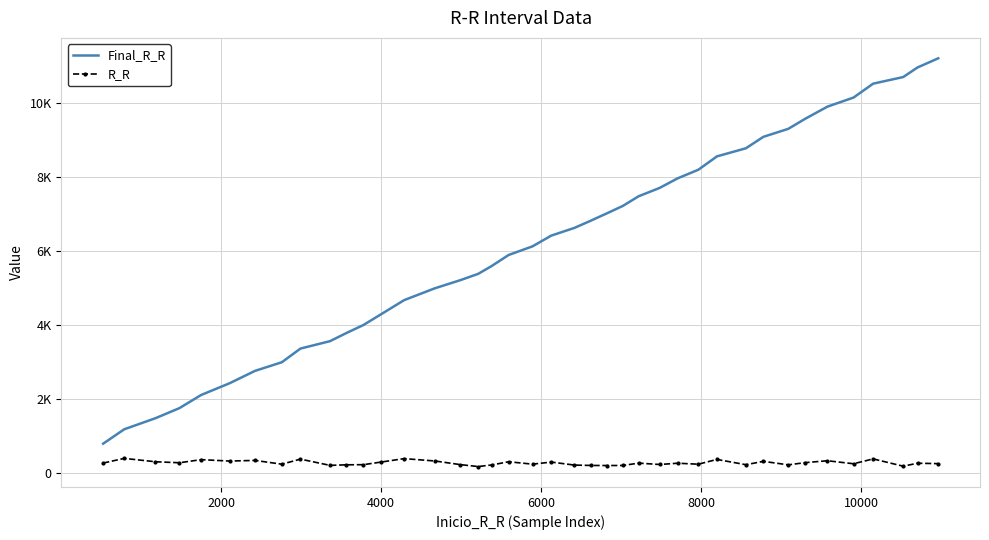

What are all the series names shown in the legend?

Final_R_R, R_R